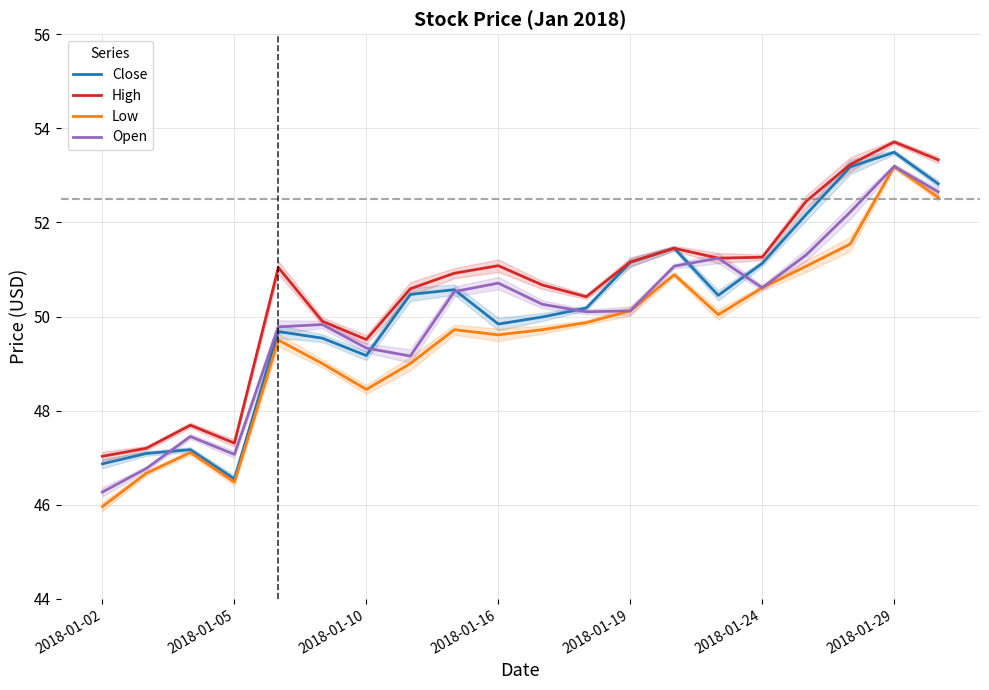

Does the chart have visible grid lines?

Yes